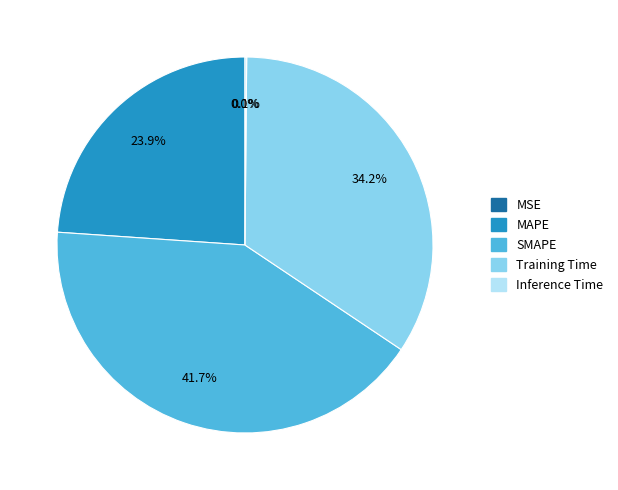

What percentage is the MAPE slice, to the nearest percent?

24%